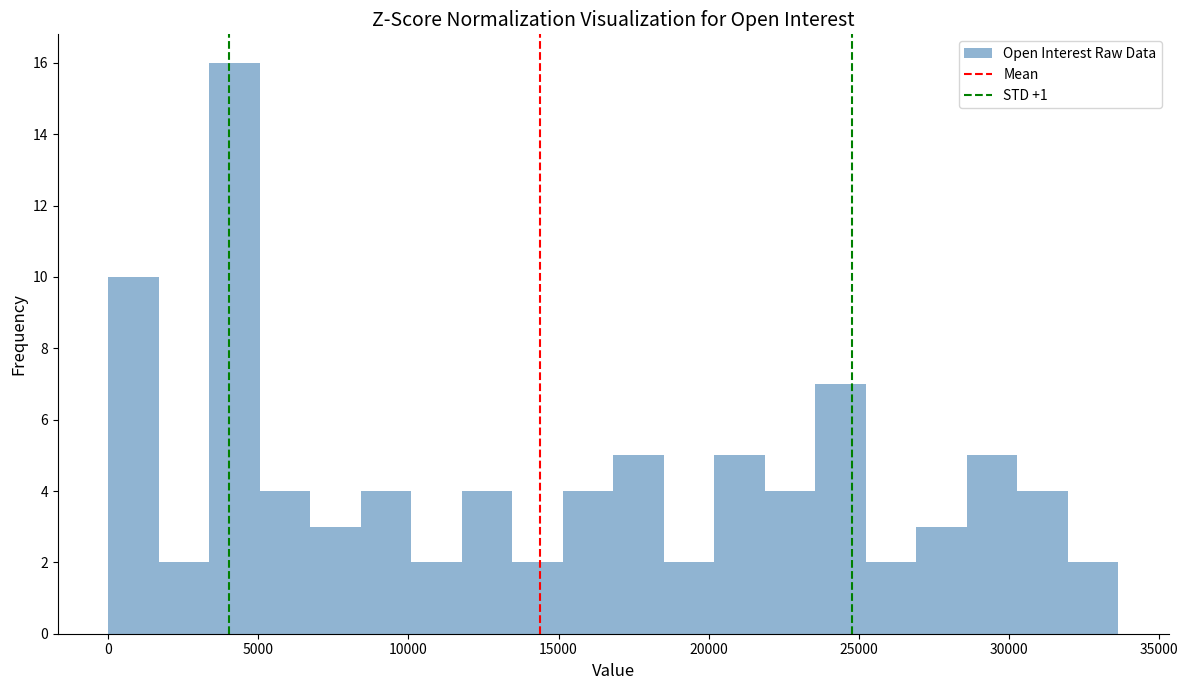

Around what value on the x-axis is the tallest bar? Give the approximate position of its centre, as read against the axis.

4000